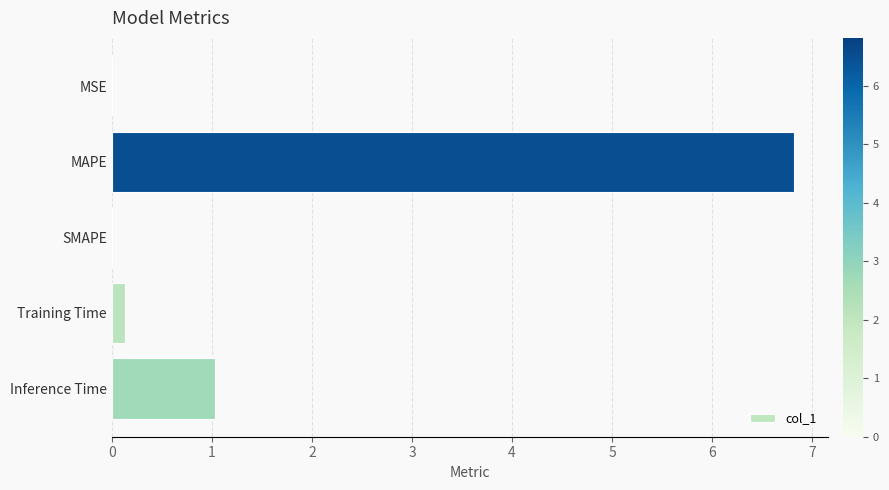

True or false: the data shows 0.0 at SMAPE.

True